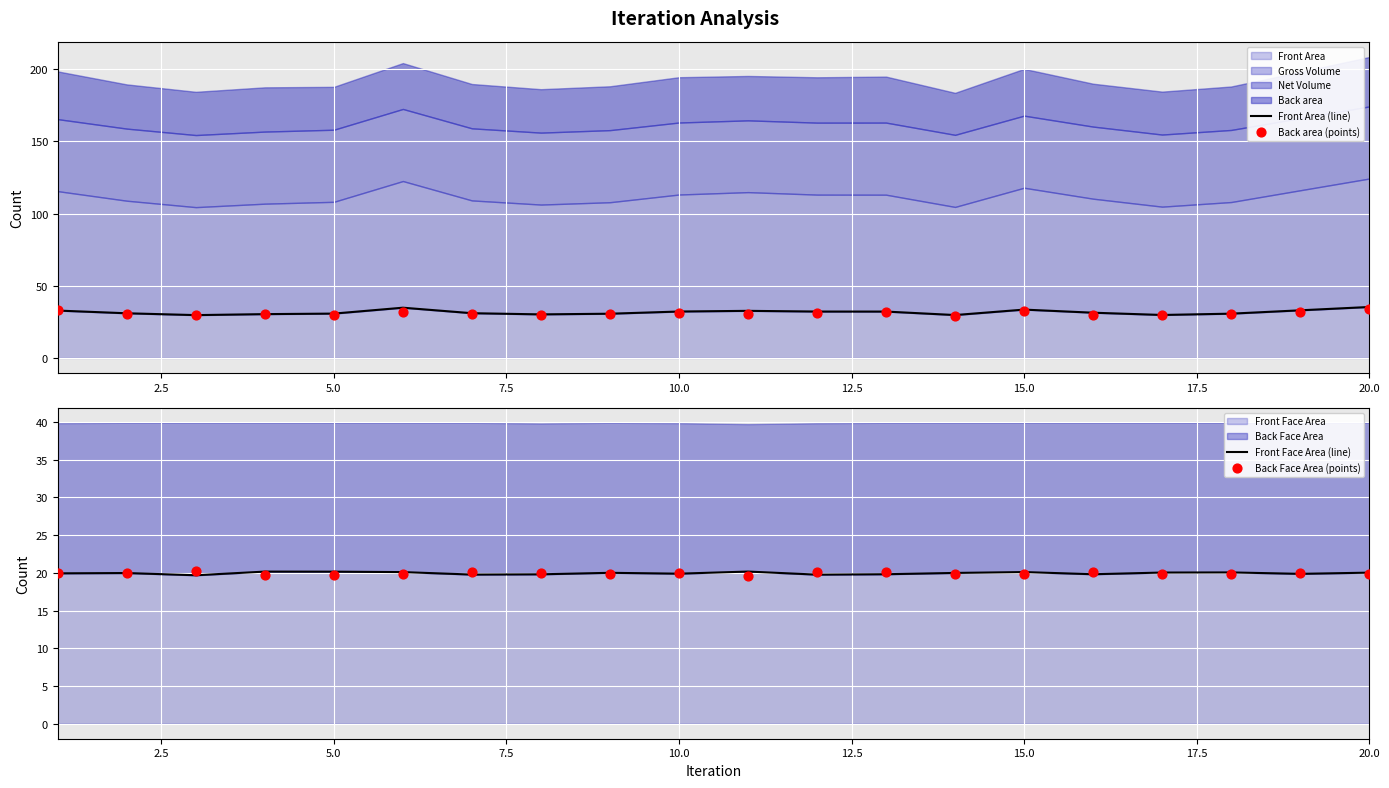

Which series reaches the minimum Y coordinate?

Back Face Area (points)